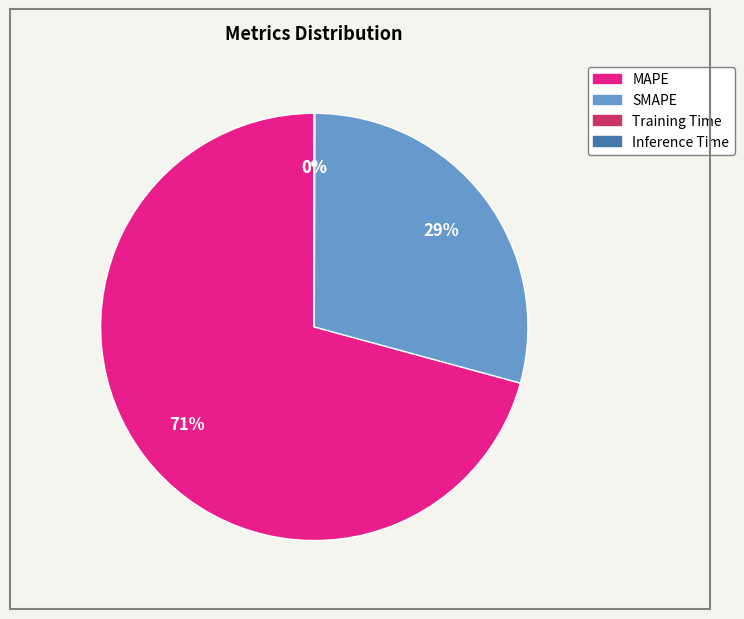

Which slice is the largest?

MAPE